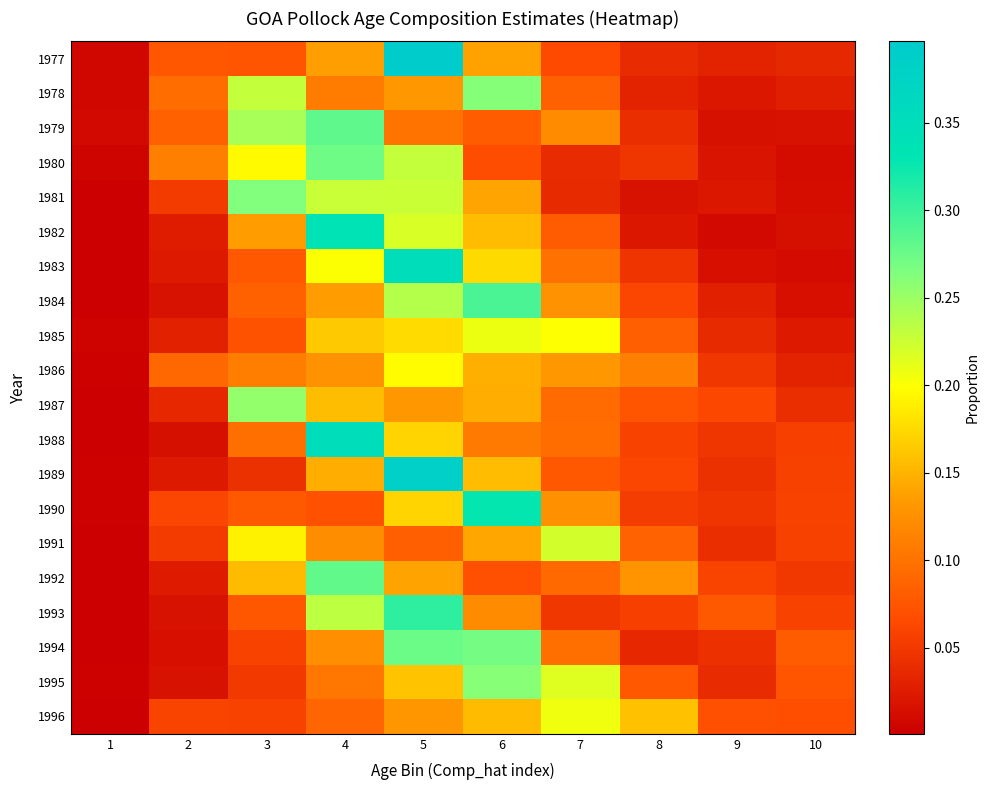

Which series has the largest range (max minus min)?

1977